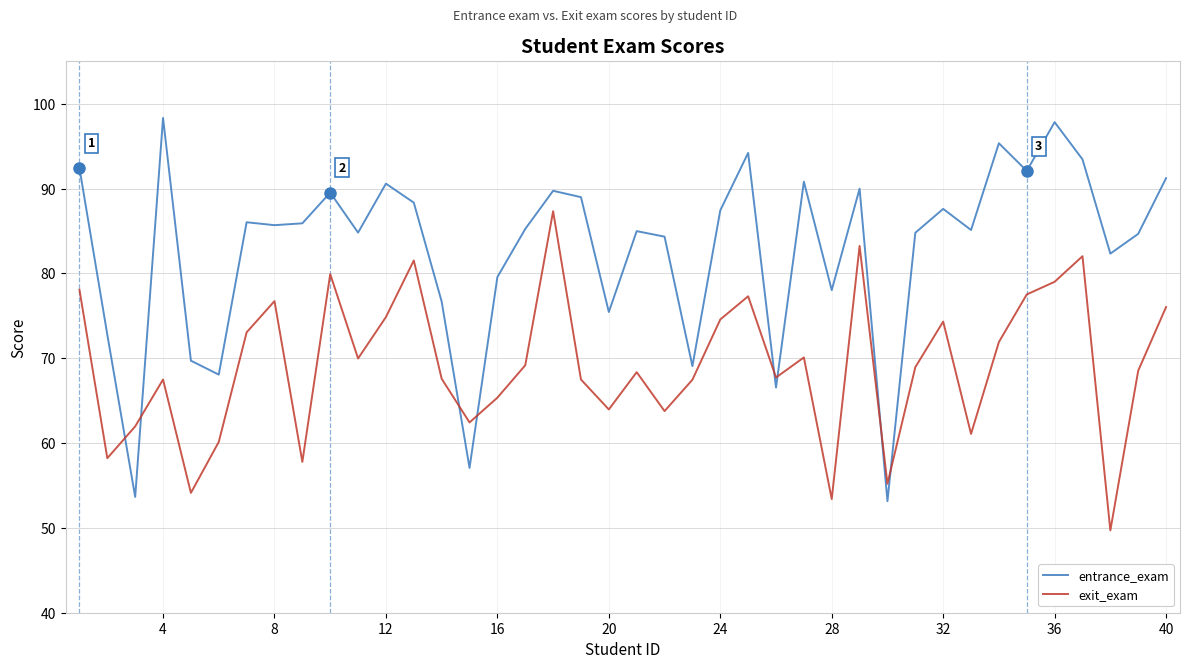

List the series in order of their peak value, lowest first.

exit_exam, entrance_exam